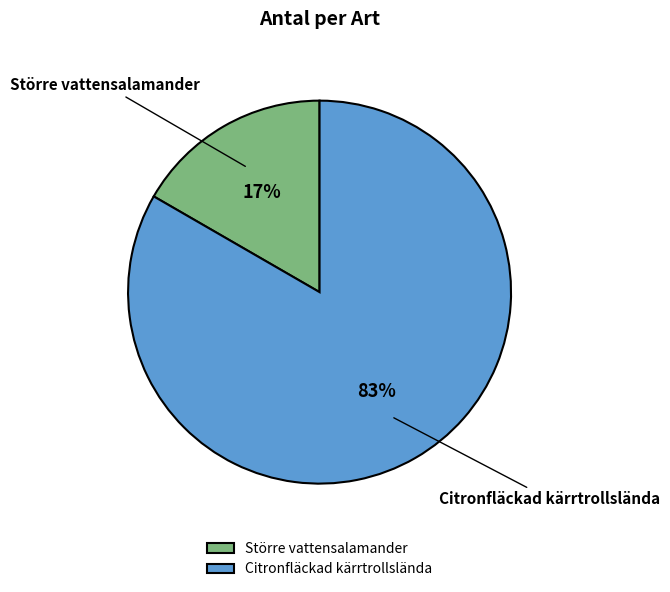

The Citronfläckad kärrtrollslända slice represents 83% of the pie. True or false?

True